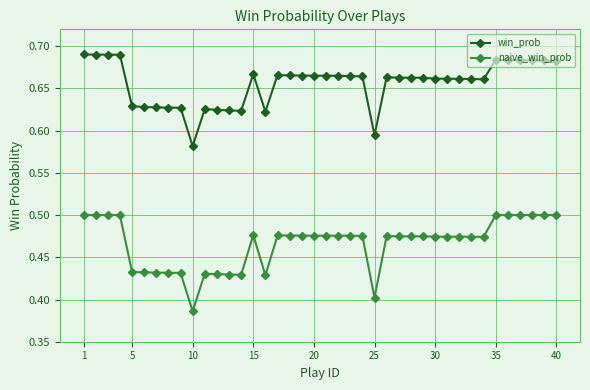

At how many categories does at least one series exceed 0?

40